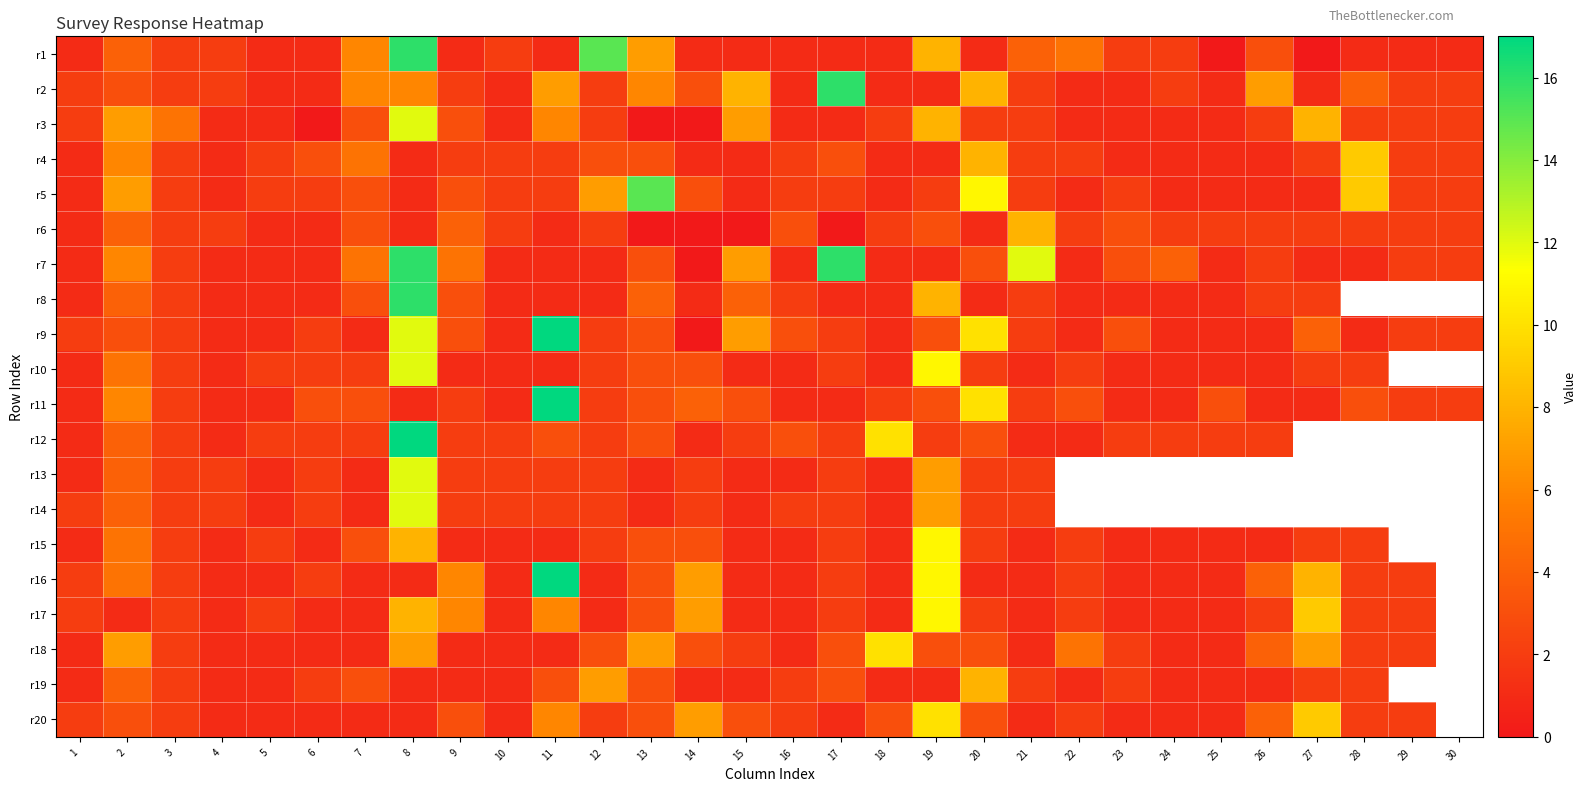

How many data points does each series have?

30